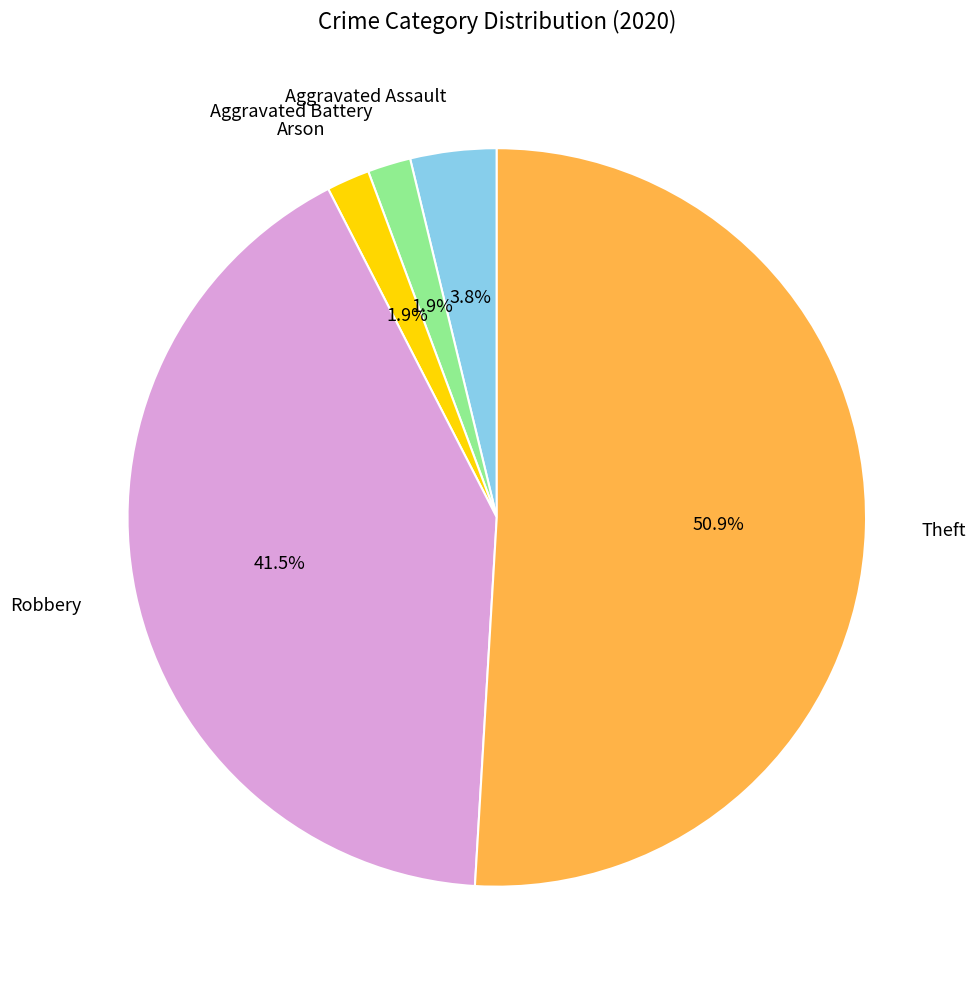

Which slice represents more than half of the pie?

Theft